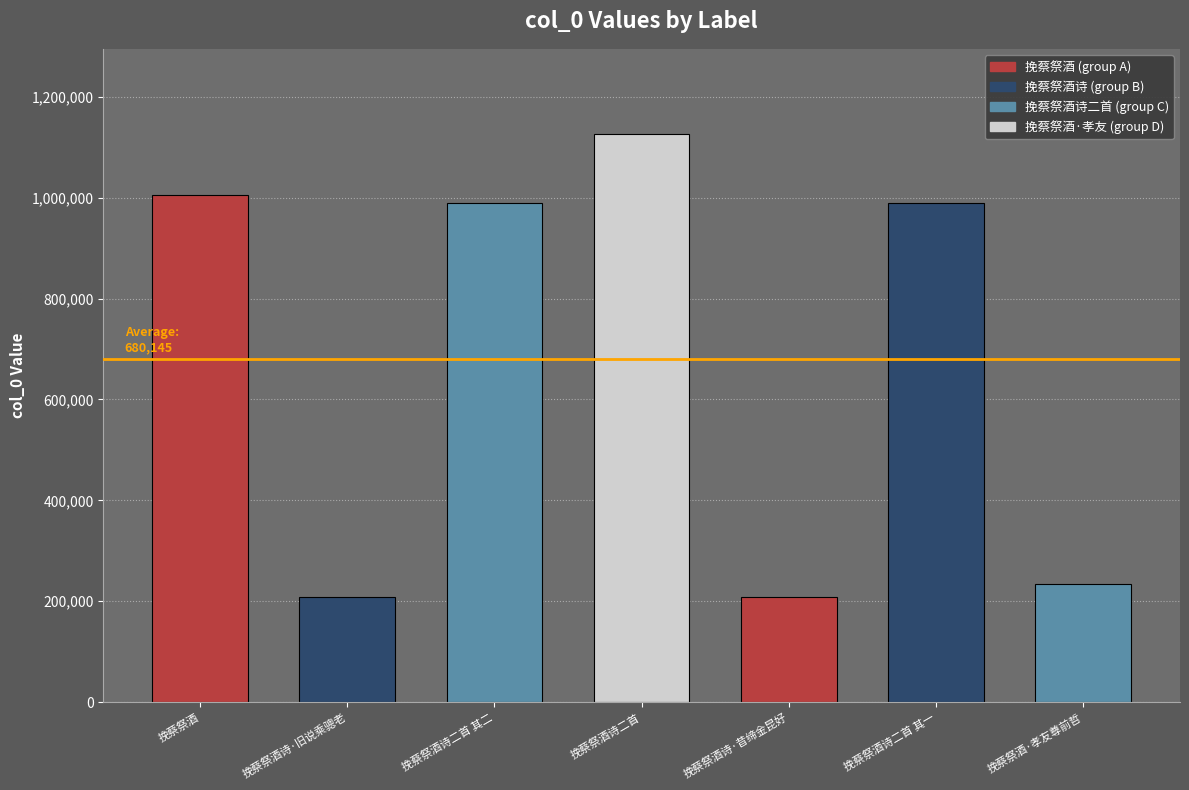

Which label corresponds to the largest value in the chart?

挽蔡祭酒诗二首